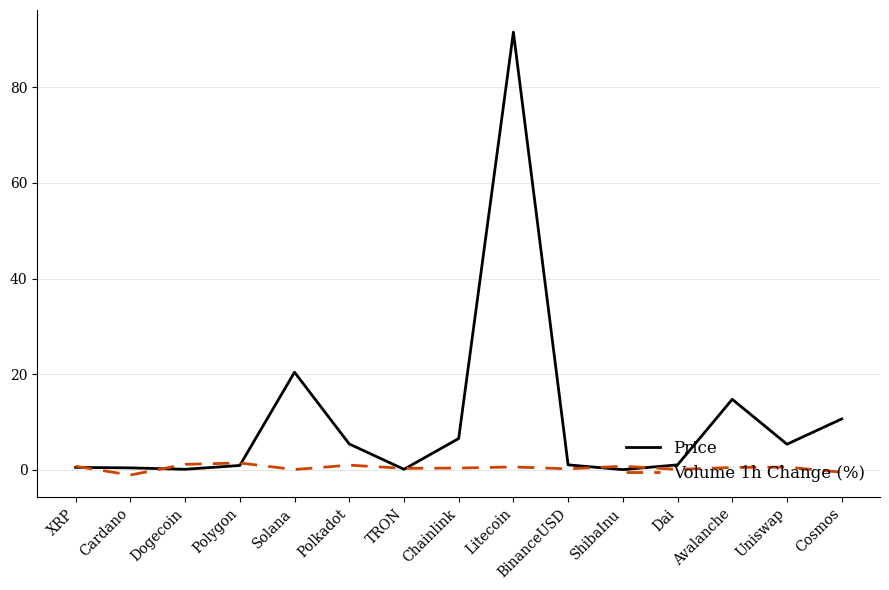

Which series changed the most between Litecoin and ShibaInu?

Price